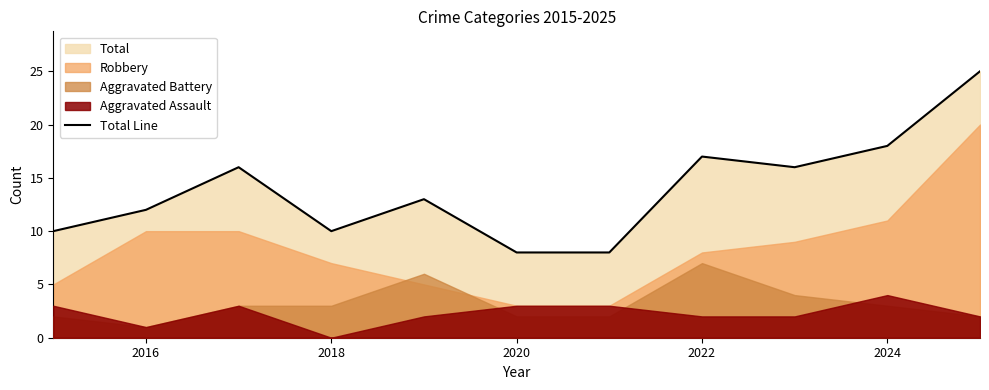

What is the maximum value for Total Line?

25